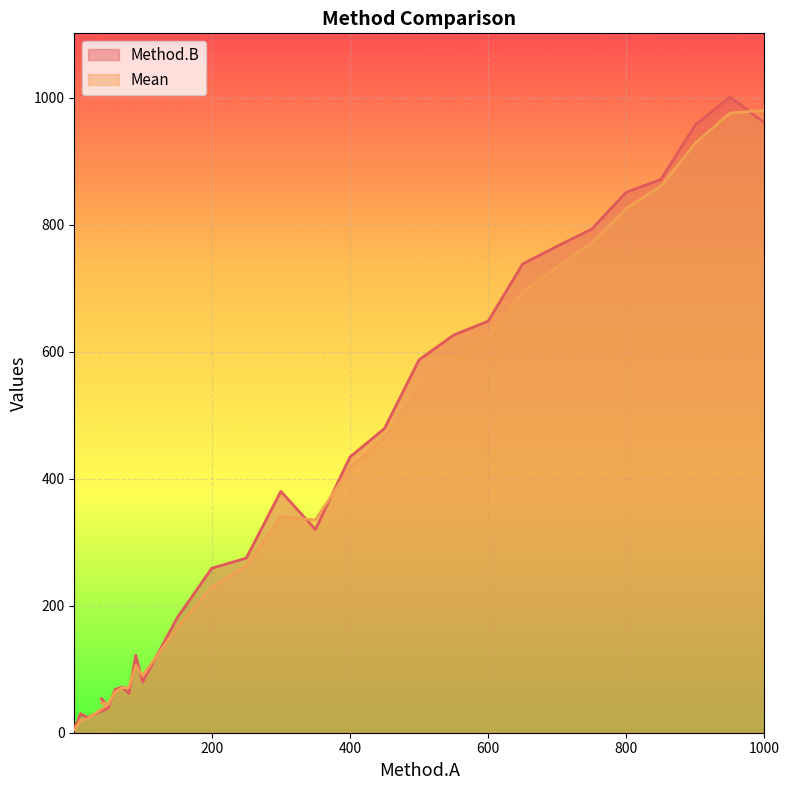

Reading right to left, transcribe all the data shown in this chart.

Method.B: 1000=960.0	950=1001.0	900=957.0	850=871.0	800=851.0	750=793.0	700=766.0	650=738.0	600=648.0	550=626.0	500=587.0	450=479.0	400=434.0	350=320.0	300=380.0	250=275.0	200=259.0	150=181.0	100=80.0	90=122.0	80=62.0	70=72.0	60=68.0	50=40.0	40=54.0	50=39.0	20=24.0	10=30.0	5=16.0	1=8.0
Mean: 1000=980.0	950=975.5	900=928.5	850=860.5	800=825.5	750=771.5	700=733.0	650=694.0	600=624.0	550=588.0	500=543.5	450=464.5	400=417.0	350=335.0	300=340.0	250=262.5	200=229.5	150=165.5	100=90.0	90=106.0	80=71.0	70=71.0	60=64.0	50=45.0	40=47.0	50=44.5	20=22.0	10=20.0	5=10.5	1=4.5